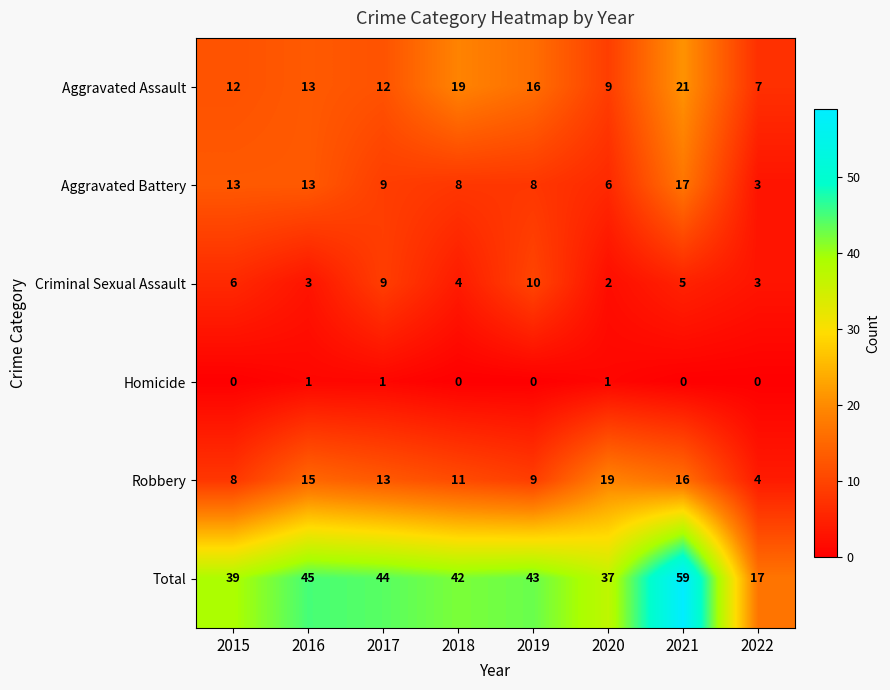

Which series has the largest total across all categories?

Total